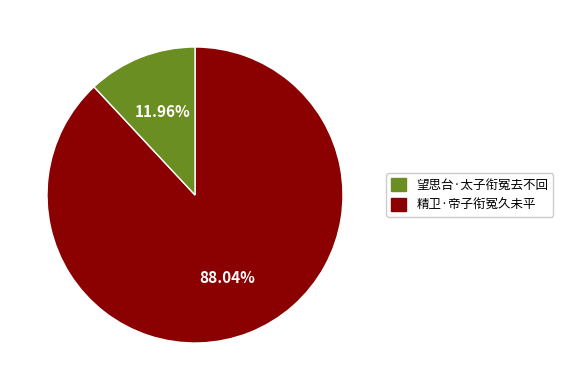

To the nearest percent, what is the average slice percentage?

50%